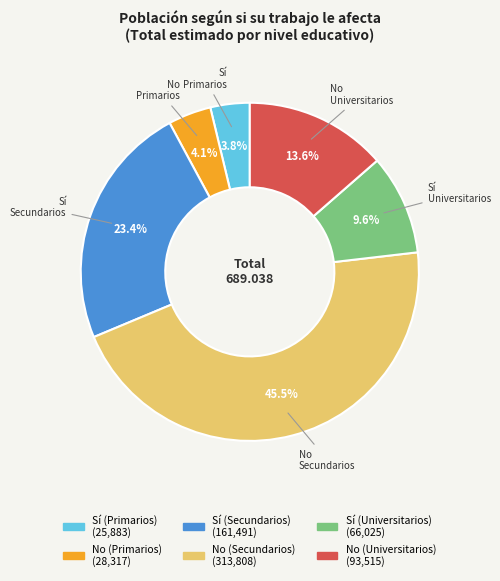

How many segments does this pie chart have?

6